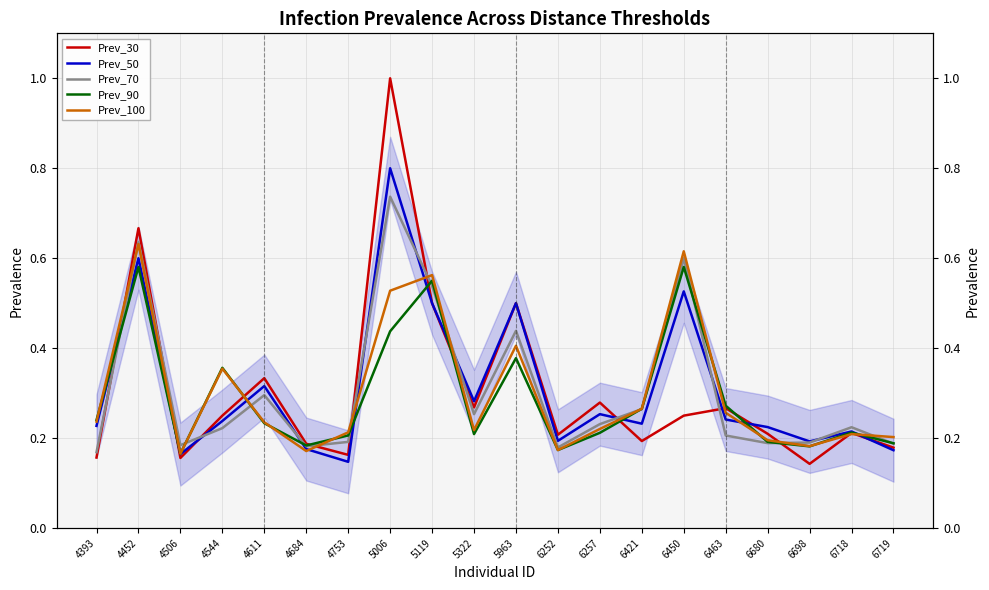

True or false: Prev_50 and Prev_30 intersect in this chart.

True